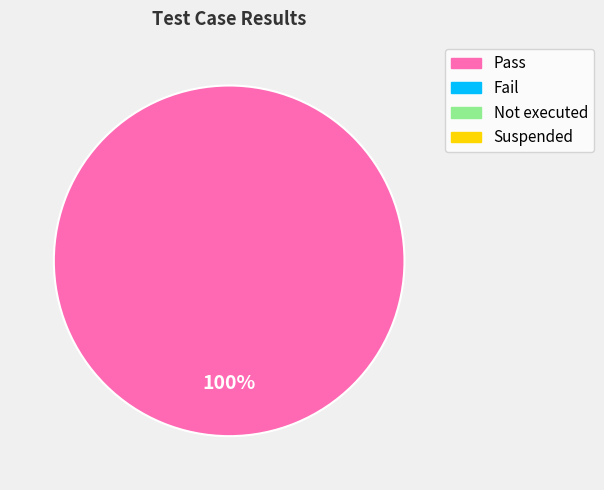

How many slices are in this pie chart?

1